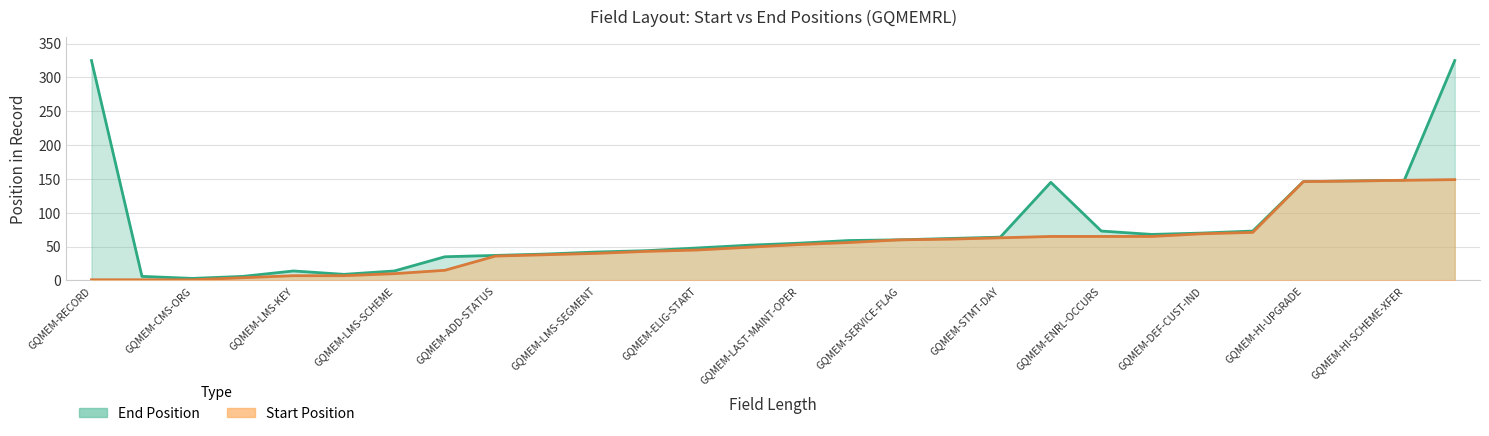

What is the smallest value displayed?

1